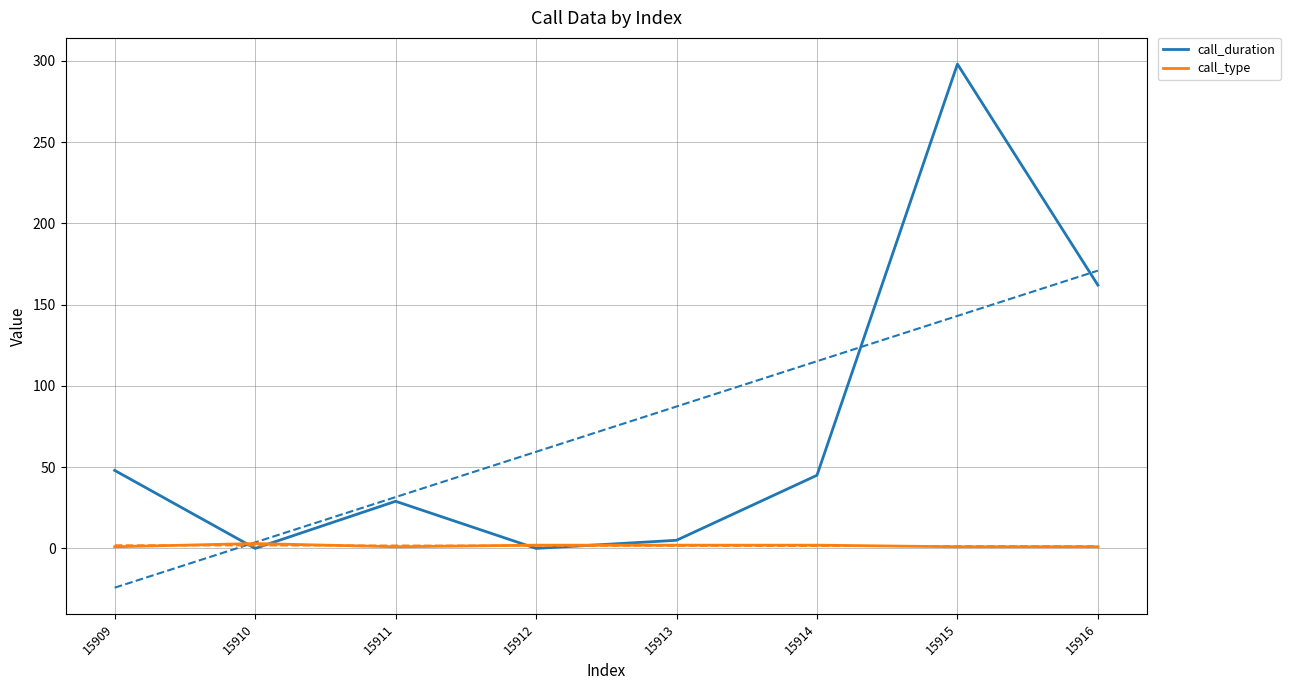

The call_duration series shows 298 at 15915. True or false?

True